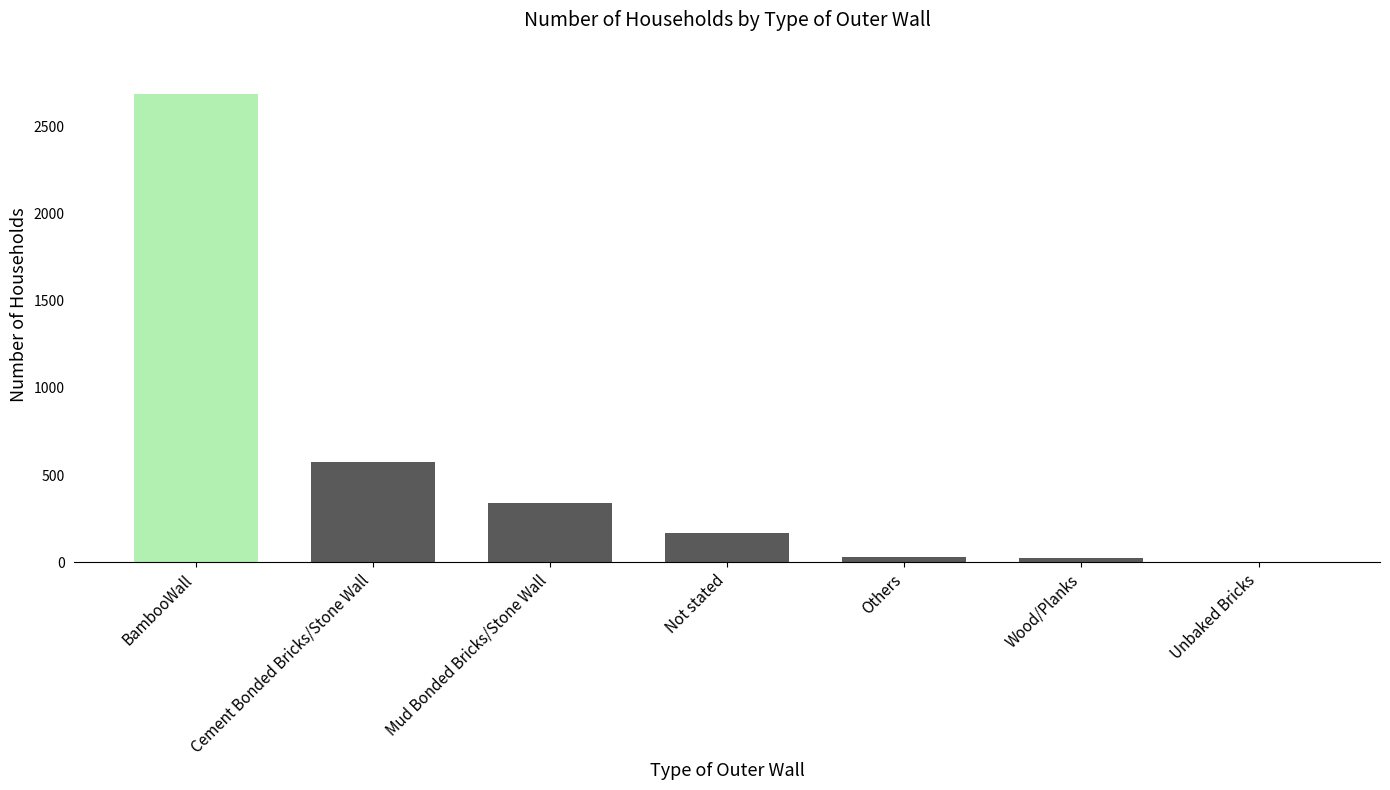

Is it true that the value at Mud Bonded Bricks/Stone Wall is 343?

True